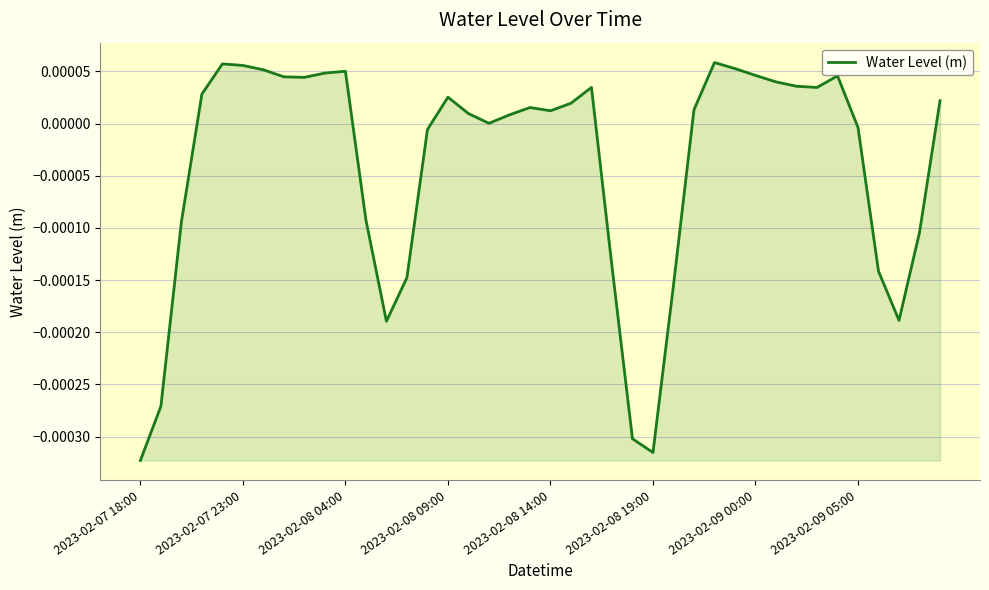

Where is the first local minimum?

8